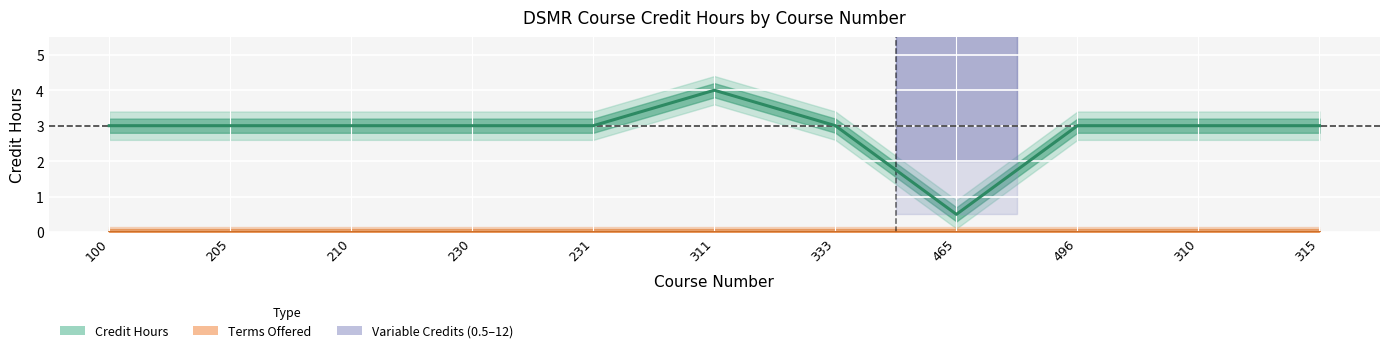

Reading left to right, extract all data points from this chart.

3.0	3.0	3.0	3.0	3.0	4.0	3.0	0.5	3.0	3.0	3.0